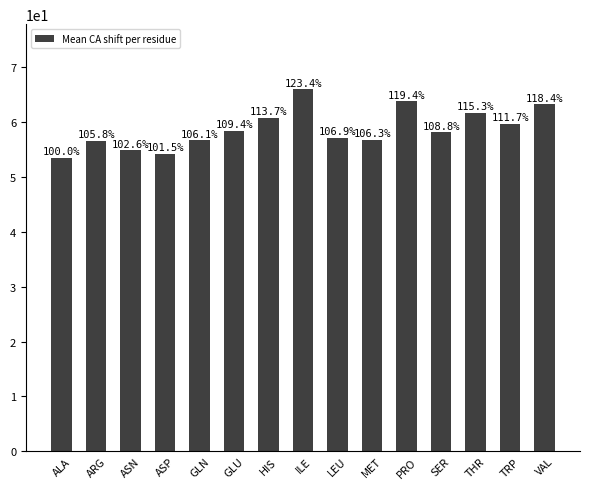

How many bars are there in total?

15